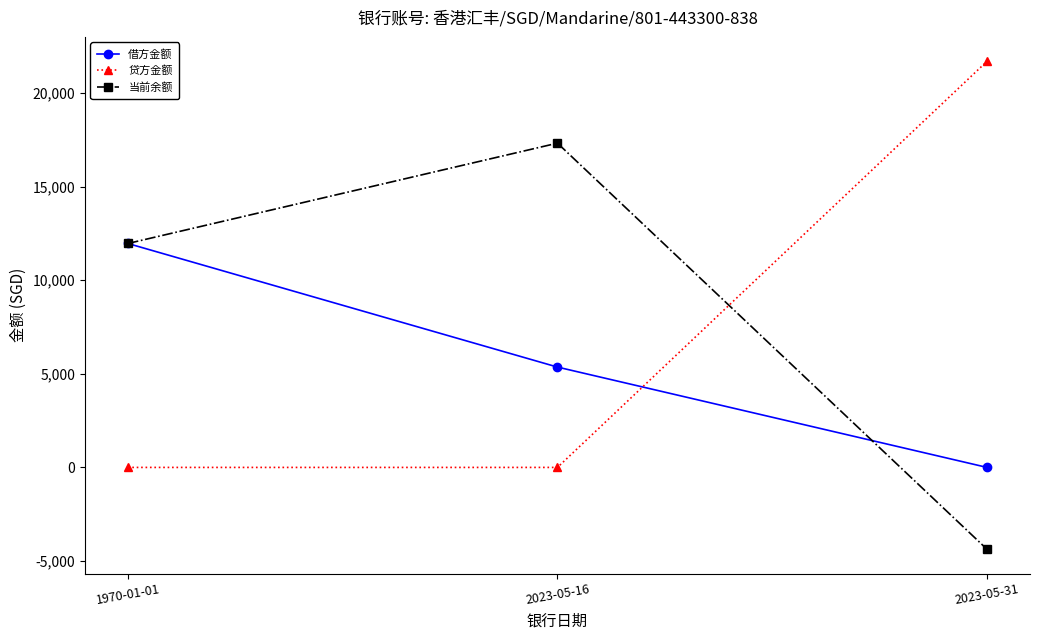

At 2023-05-16, list the series in order from largest to smallest.

当前余额, 借方金额, 贷方金额